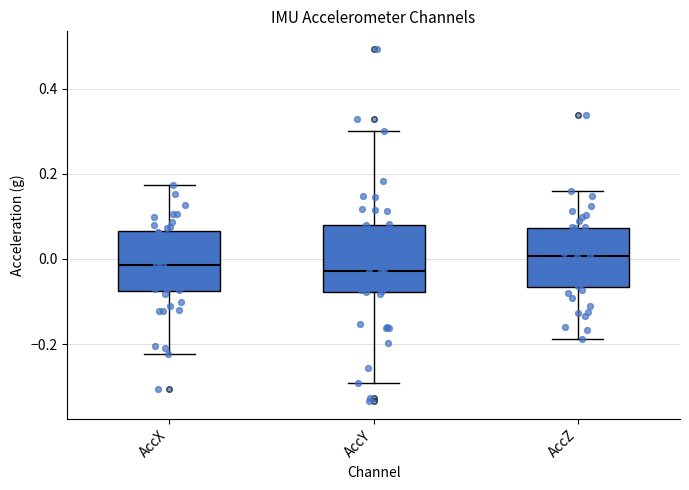

Reading left to right, transcribe this box plot: for each box, give where its median line is, the range the box spans, and where its two whiskers end, as read against the y-axis. The values are not printed on the chart, so give them approximately, as read against the axis.

AccX: median -0.02, box -0.08 to 0.06, whiskers -0.22 to 0.18
AccY: median -0.02, box -0.08 to 0.08, whiskers -0.30 to 0.30
AccZ: median 0.00, box -0.06 to 0.08, whiskers -0.18 to 0.16